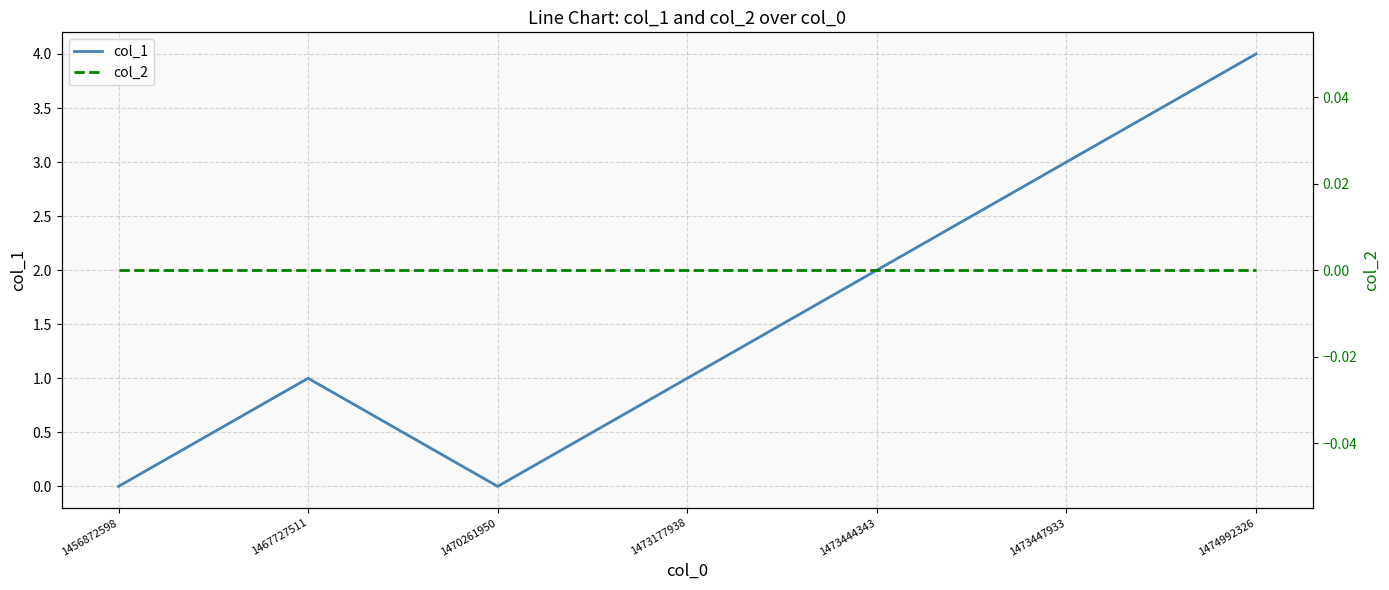

What are all the series names shown in the legend?

col_1, col_2